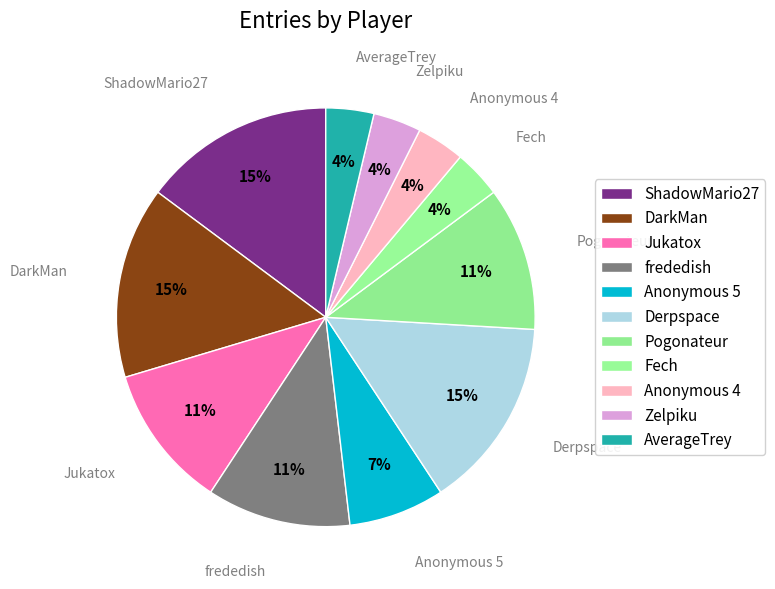

The ShadowMario27 slice represents 15% of the pie. True or false?

True